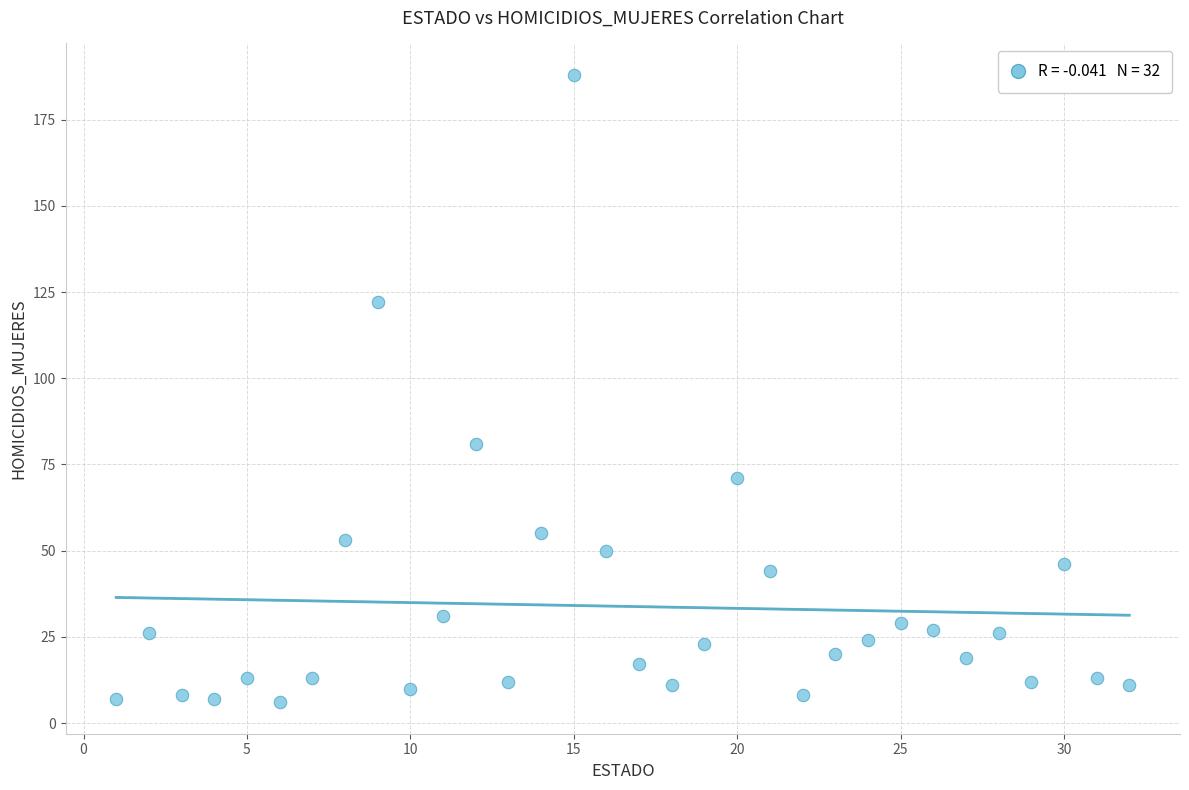

What Y value in the scatter plot is closest to 97?

81